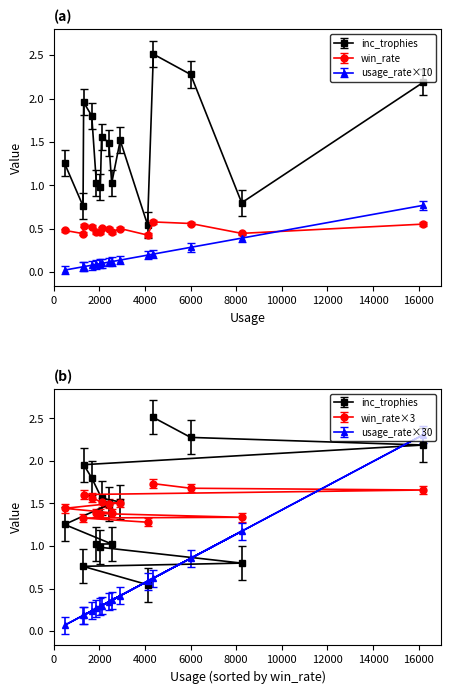

Reading right to left, transcribe all the data shown in this chart.

inc_trophies: 0.8	1.8	1.0	1.5	1.6	2.3	1.0	1.0	0.8	0.5	2.5	2.2	1.3	1.5	2.0
win_rate: 0.4	0.5	0.5	0.5	0.5	0.6	0.5	0.5	0.4	0.4	0.6	0.6	0.5	0.5	0.5
usage_rate: 0.0	0.0	0.0	0.0	0.0	0.0	0.0	0.0	0.0	0.0	0.0	0.1	0.0	0.0	0.0